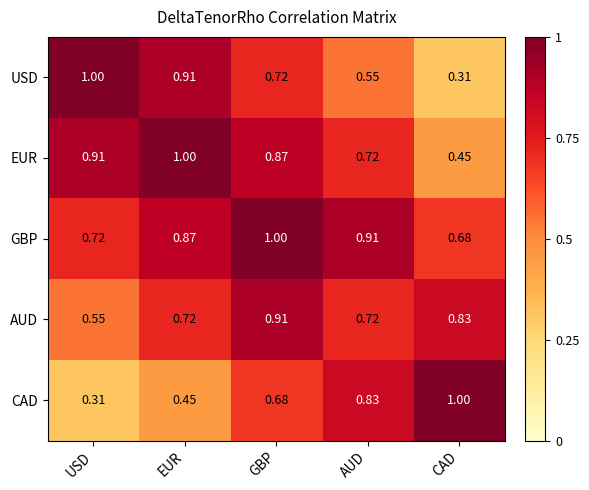

Where is USD nearest to the value 0?

CAD